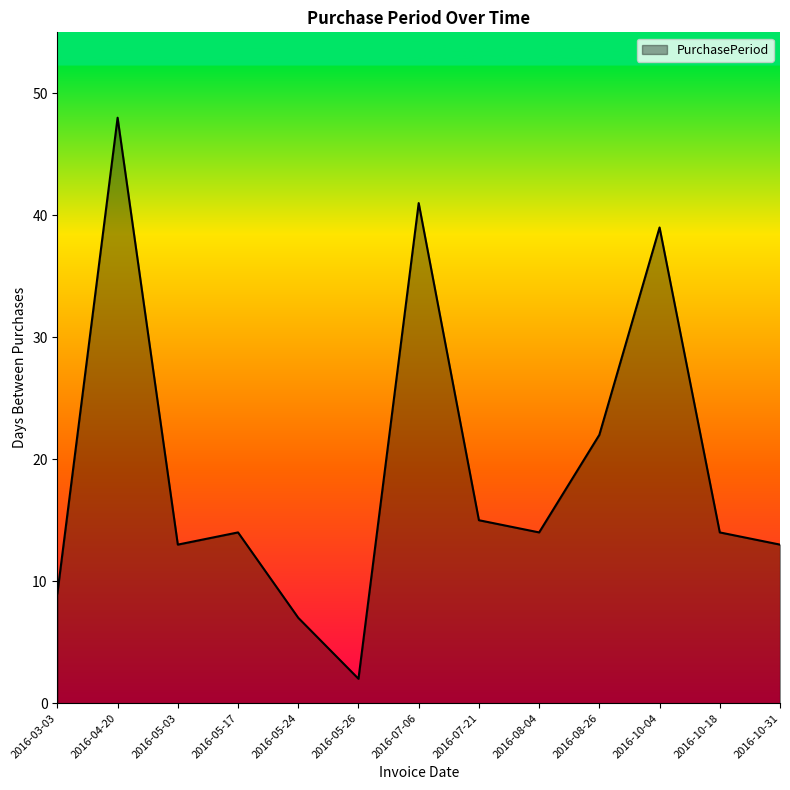

Where is the first local maximum?

2016-04-20